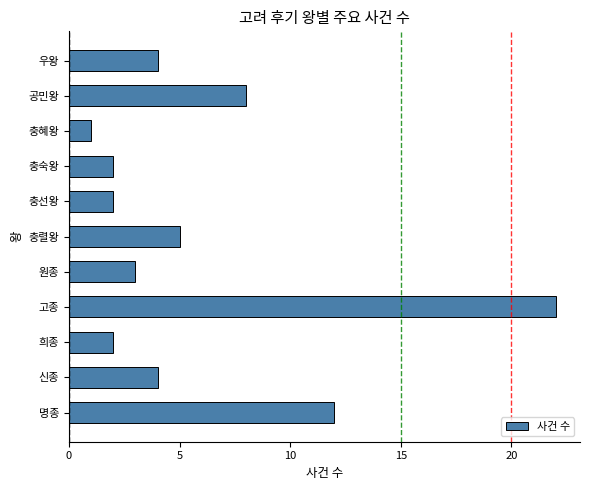

What is the change in value from 명종 to 우왕?

-8